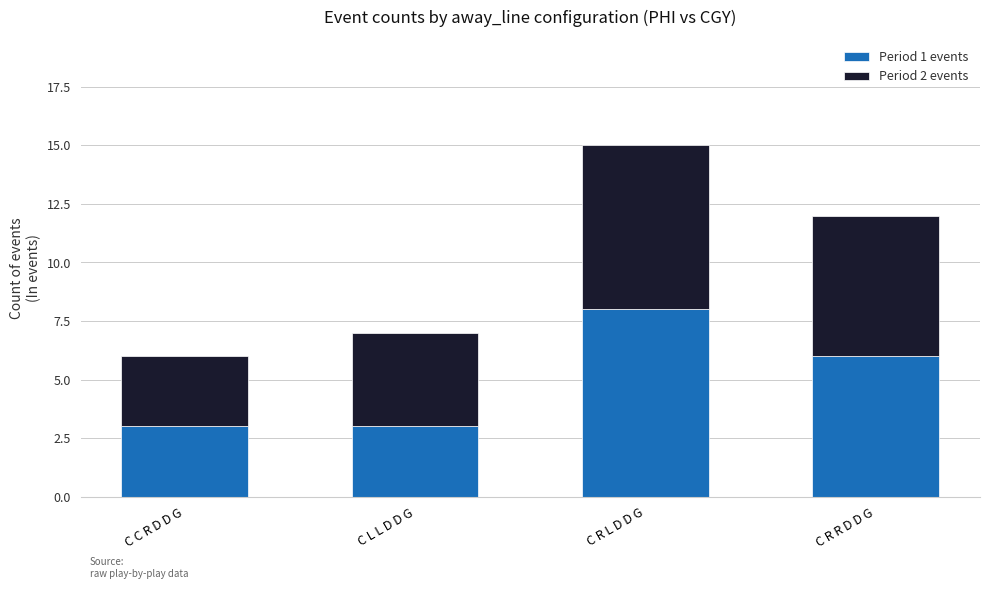

What is the maximum value for Period 1 events?

8